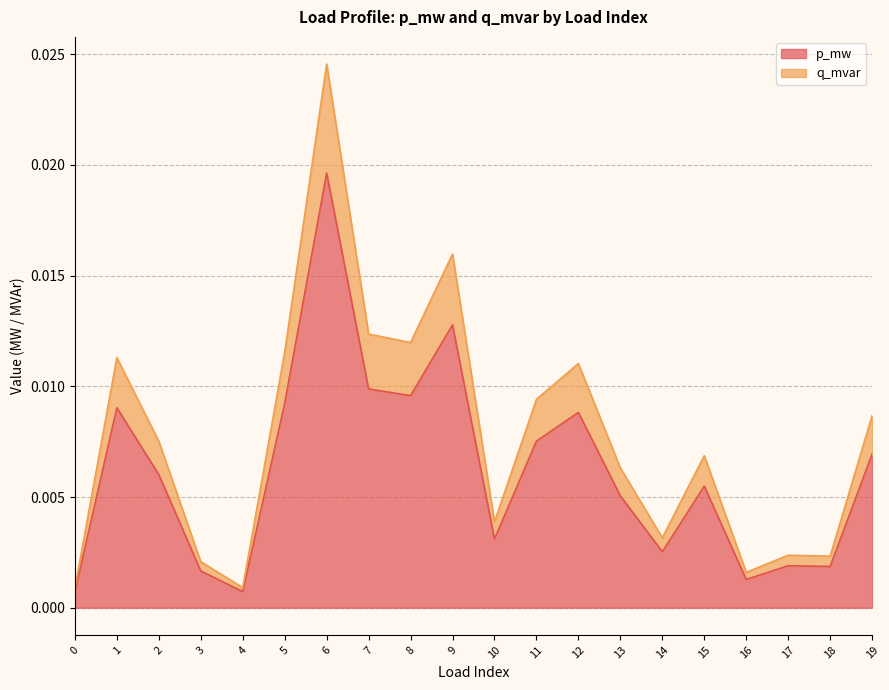

The value of q_mvar at 1 is 0.0. True or false?

False